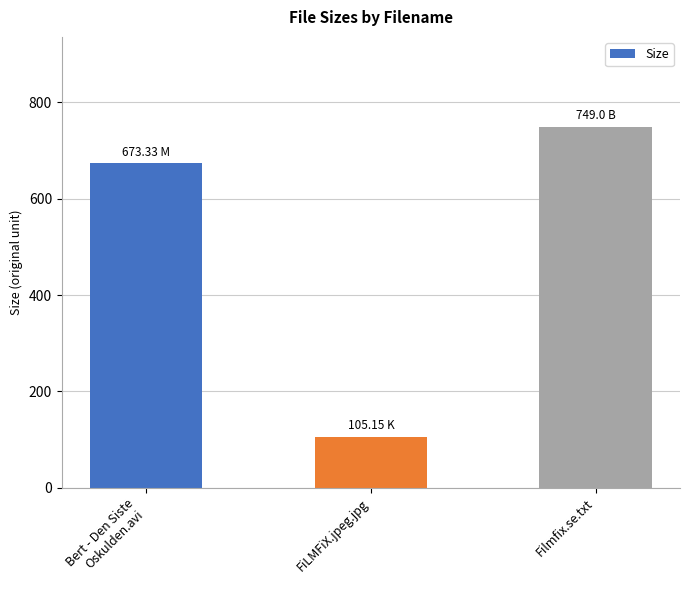

Which label corresponds to the largest value in the chart?

Filmfix.se.txt